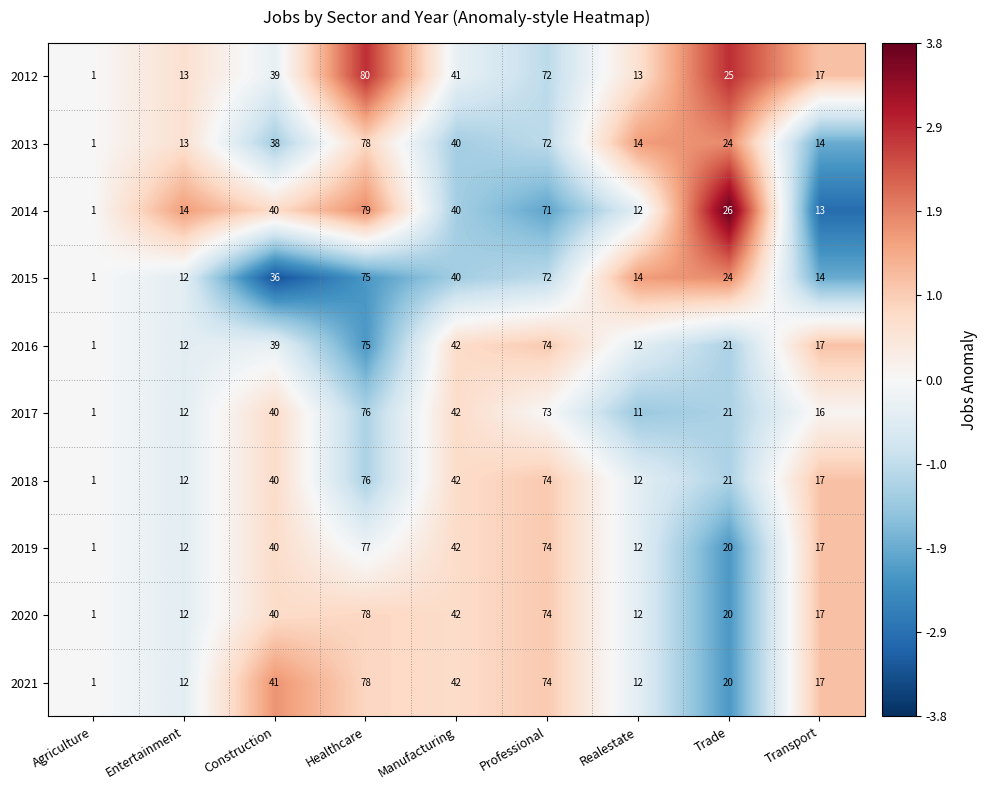

Where does the 2021 series first go above 20?

Construction